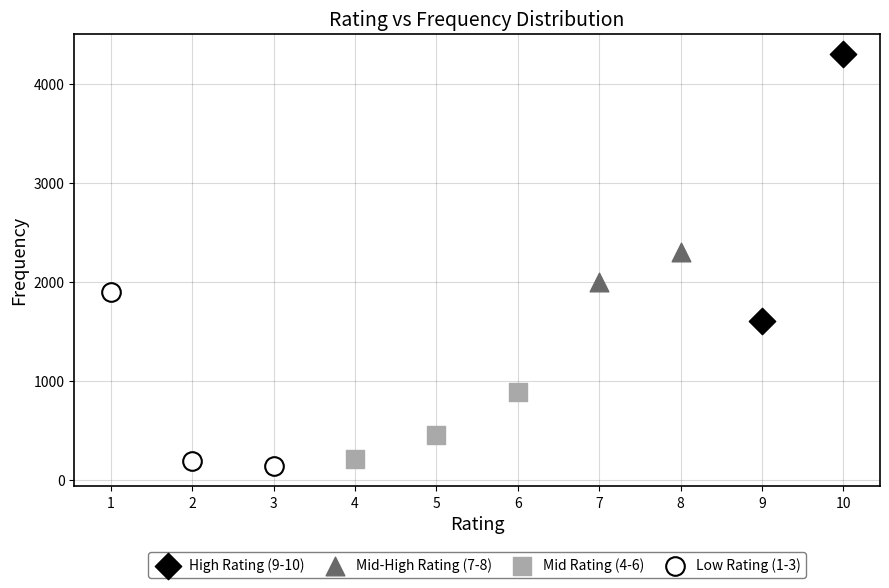

What are all the series names shown in the legend?

High Rating (9-10), Mid-High Rating (7-8), Mid Rating (4-6), Low Rating (1-3)